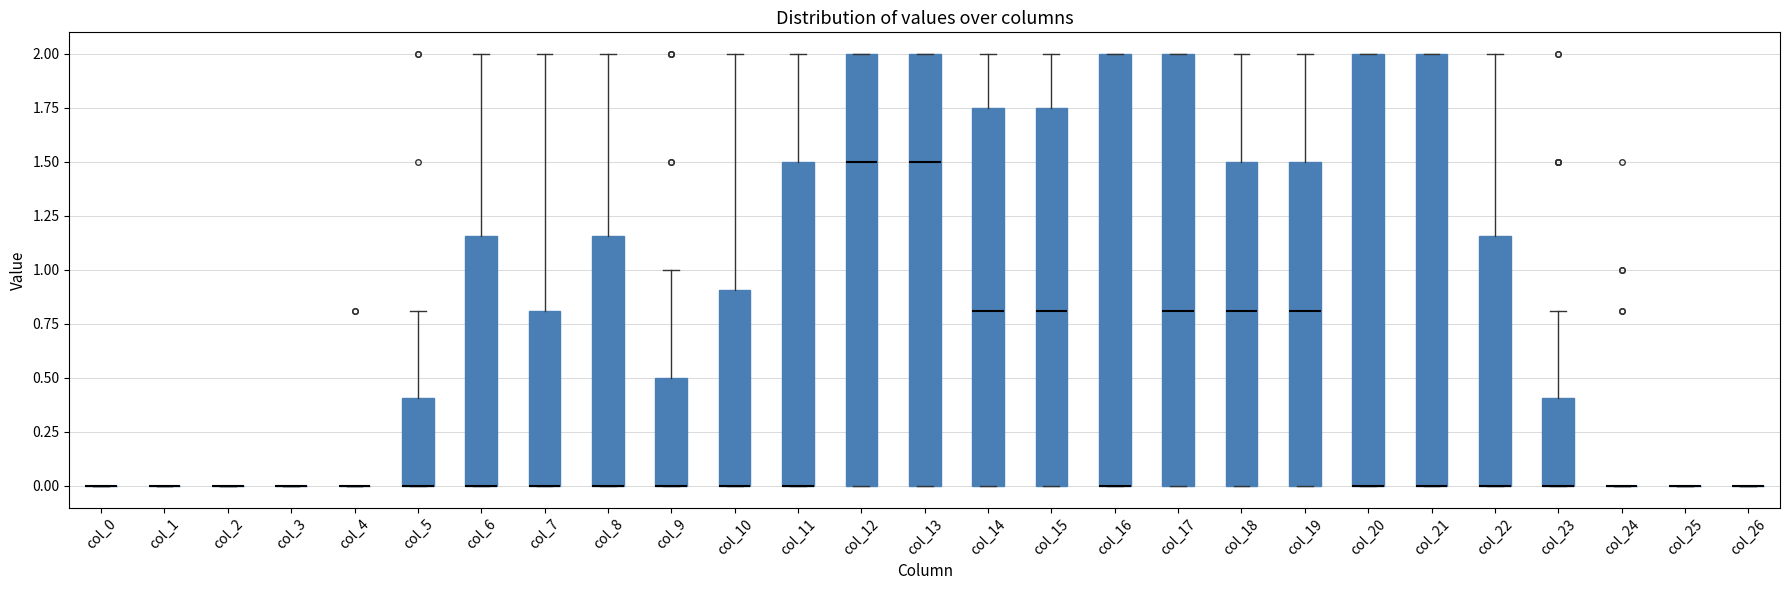

Reading left to right, read every box against the y-axis: the position of its median line, the range the box covers, and the ends of its whiskers. The values are not printed on the chart, so give them approximately, as read against the axis.

col_0: box collapsed to a line at 0.00, whiskers 0.00 to 0.00
col_1: box collapsed to a line at 0.00, whiskers 0.00 to 0.00
col_2: box collapsed to a line at 0.00, whiskers 0.00 to 0.00
col_3: box collapsed to a line at 0.00, whiskers 0.00 to 0.00
col_4: box collapsed to a line at 0.00, whiskers 0.00 to 0.00
col_5: median 0.00 (drawn on the box's lower edge), box 0.00 to 0.40, whiskers 0.00 to 0.80
col_6: median 0.00 (drawn on the box's lower edge), box 0.00 to 1.15, whiskers 0.00 to 2.00
col_7: median 0.00 (drawn on the box's lower edge), box 0.00 to 0.80, whiskers 0.00 to 2.00
col_8: median 0.00 (drawn on the box's lower edge), box 0.00 to 1.15, whiskers 0.00 to 2.00
col_9: median 0.00 (drawn on the box's lower edge), box 0.00 to 0.50, whiskers 0.00 to 1.00
col_10: median 0.00 (drawn on the box's lower edge), box 0.00 to 0.90, whiskers 0.00 to 2.00
col_11: median 0.00 (drawn on the box's lower edge), box 0.00 to 1.50, whiskers 0.00 to 2.00
col_12: median 1.50, box 0.00 to 2.00, whiskers 0.00 to 2.00
col_13: median 1.50, box 0.00 to 2.00, whiskers 0.00 to 2.00
col_14: median 0.80, box 0.00 to 1.75, whiskers 0.00 to 2.00
col_15: median 0.80, box 0.00 to 1.75, whiskers 0.00 to 2.00
col_16: median 0.00 (drawn on the box's lower edge), box 0.00 to 2.00, whiskers 0.00 to 2.00
col_17: median 0.80, box 0.00 to 2.00, whiskers 0.00 to 2.00
col_18: median 0.80, box 0.00 to 1.50, whiskers 0.00 to 2.00
col_19: median 0.80, box 0.00 to 1.50, whiskers 0.00 to 2.00
col_20: median 0.00 (drawn on the box's lower edge), box 0.00 to 2.00, whiskers 0.00 to 2.00
col_21: median 0.00 (drawn on the box's lower edge), box 0.00 to 2.00, whiskers 0.00 to 2.00
col_22: median 0.00 (drawn on the box's lower edge), box 0.00 to 1.15, whiskers 0.00 to 2.00
col_23: median 0.00 (drawn on the box's lower edge), box 0.00 to 0.40, whiskers 0.00 to 0.80
col_24: box collapsed to a line at 0.00, whiskers 0.00 to 0.00
col_25: box collapsed to a line at 0.00, whiskers 0.00 to 0.00
col_26: box collapsed to a line at 0.00, whiskers 0.00 to 0.00